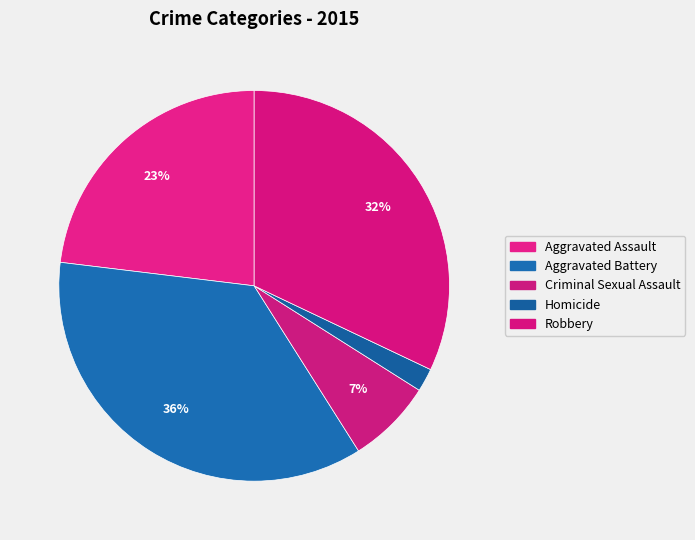

True or false: Robbery accounts for 32% of the total.

True